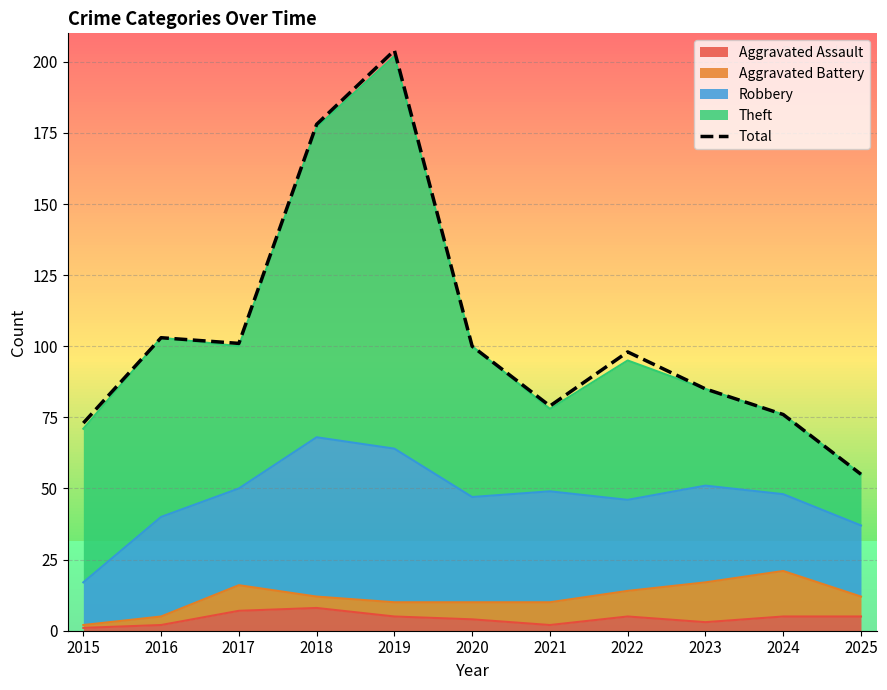

Read the value at 2018, to the nearest 5.

180